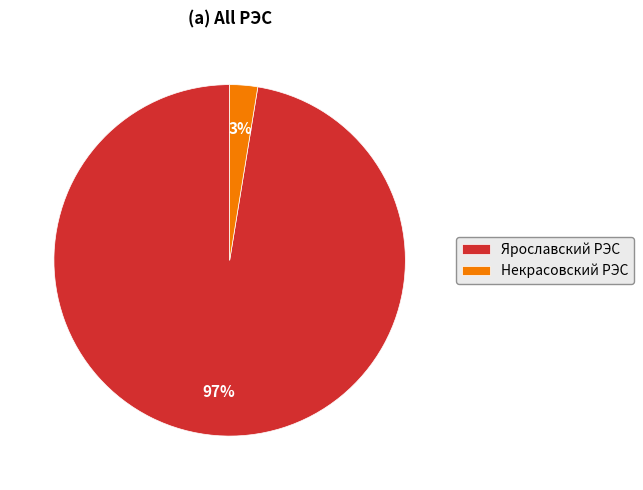

How many slices are in this pie chart?

2